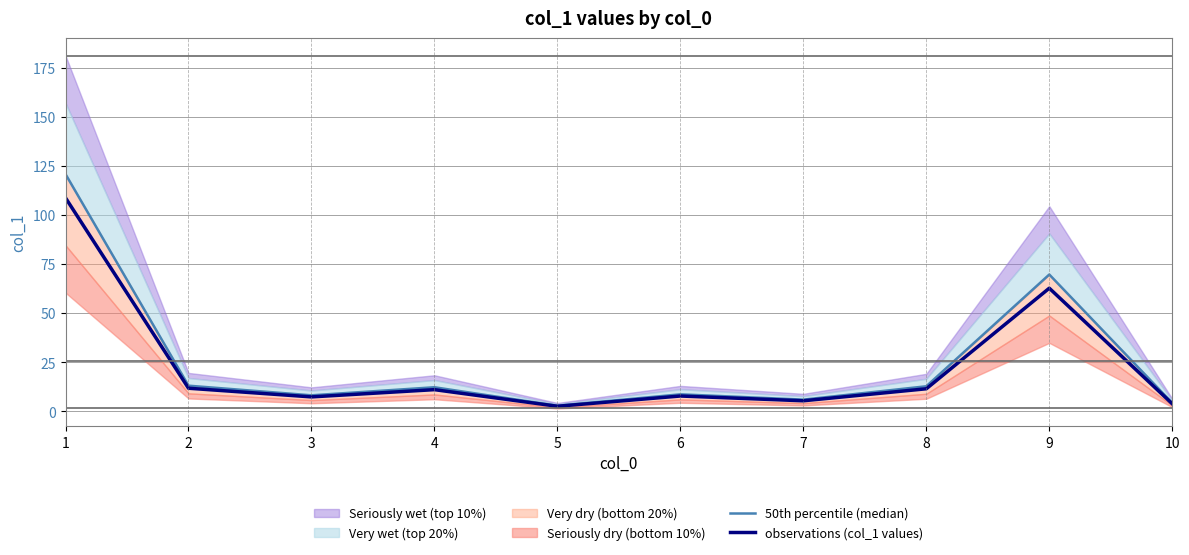

Reading left to right, list all the values displayed in this chart.

50th percentile (median): 120.7	13.0	8.1	12.2	2.8	8.6	5.9	12.7	69.6	4.2
observations (col_1 values): 108.6	11.7	7.3	11.0	2.5	7.7	5.3	11.4	62.6	3.8